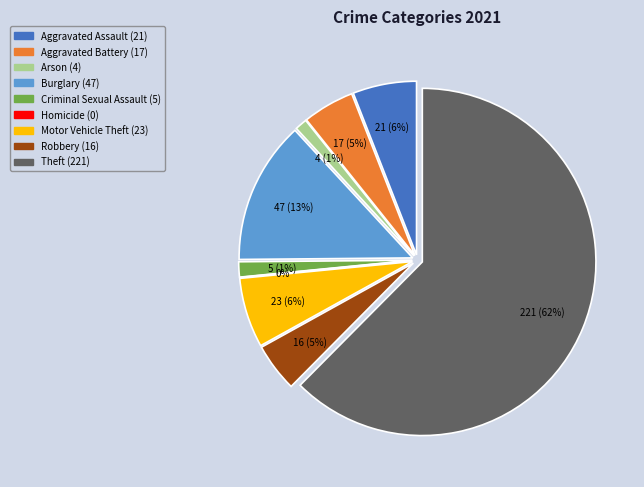

What is the largest slice in the pie chart?

Theft